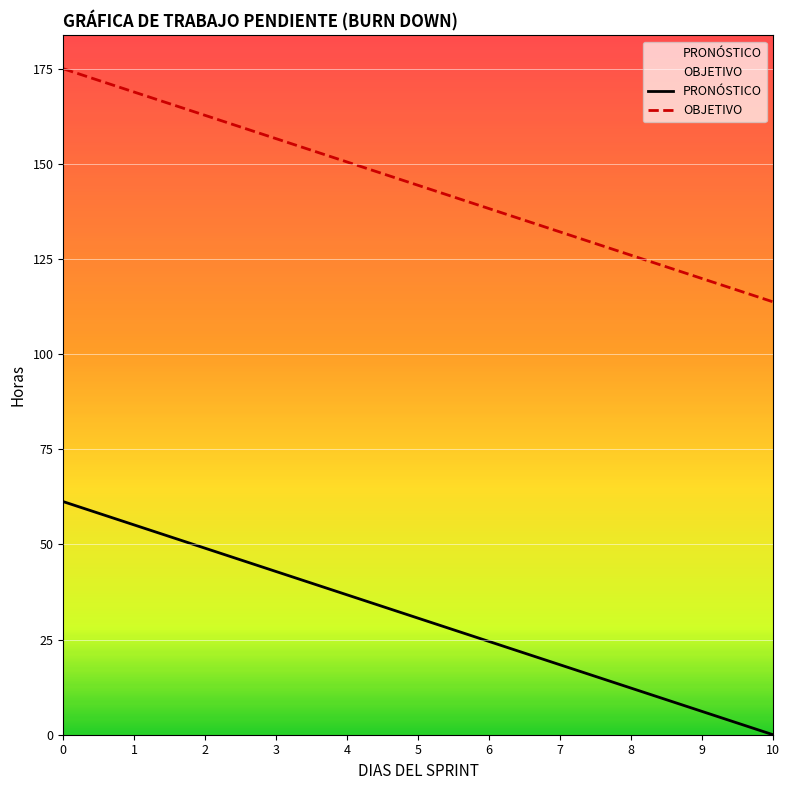

True or false: PRONÓSTICO and OBJETIVO intersect in this chart.

False